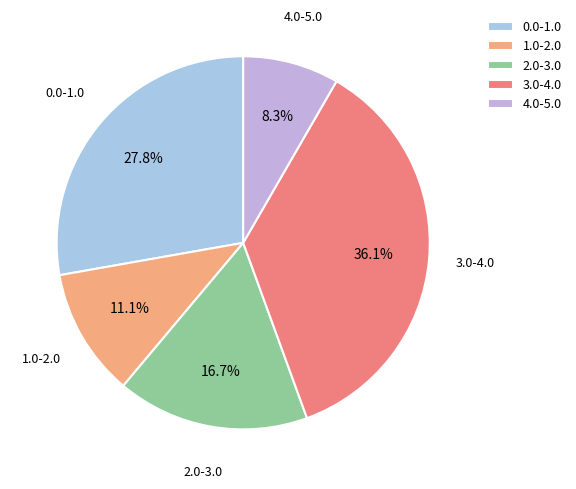

Is the sum of 3.0-4.0 and 2.0-3.0 greater than half?

Yes